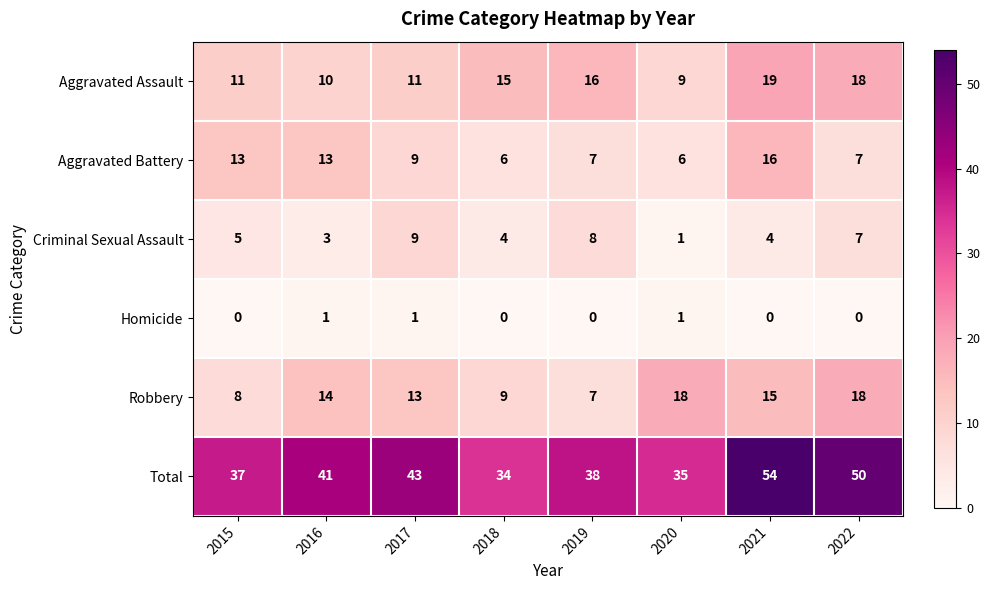

At which label does Aggravated Battery first exceed 9?

2015